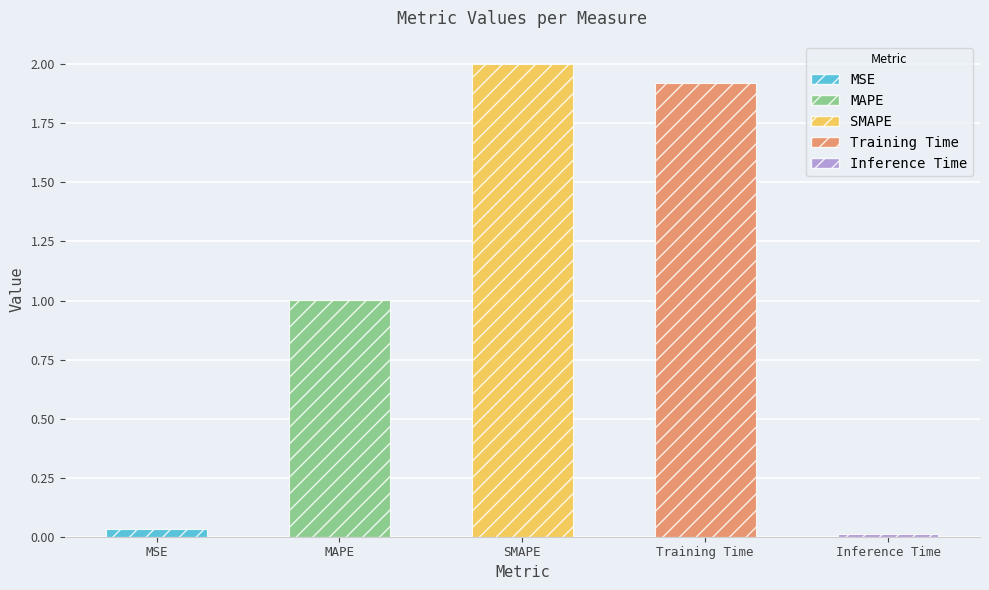

Between Inference Time and MAPE, which is larger?

MAPE